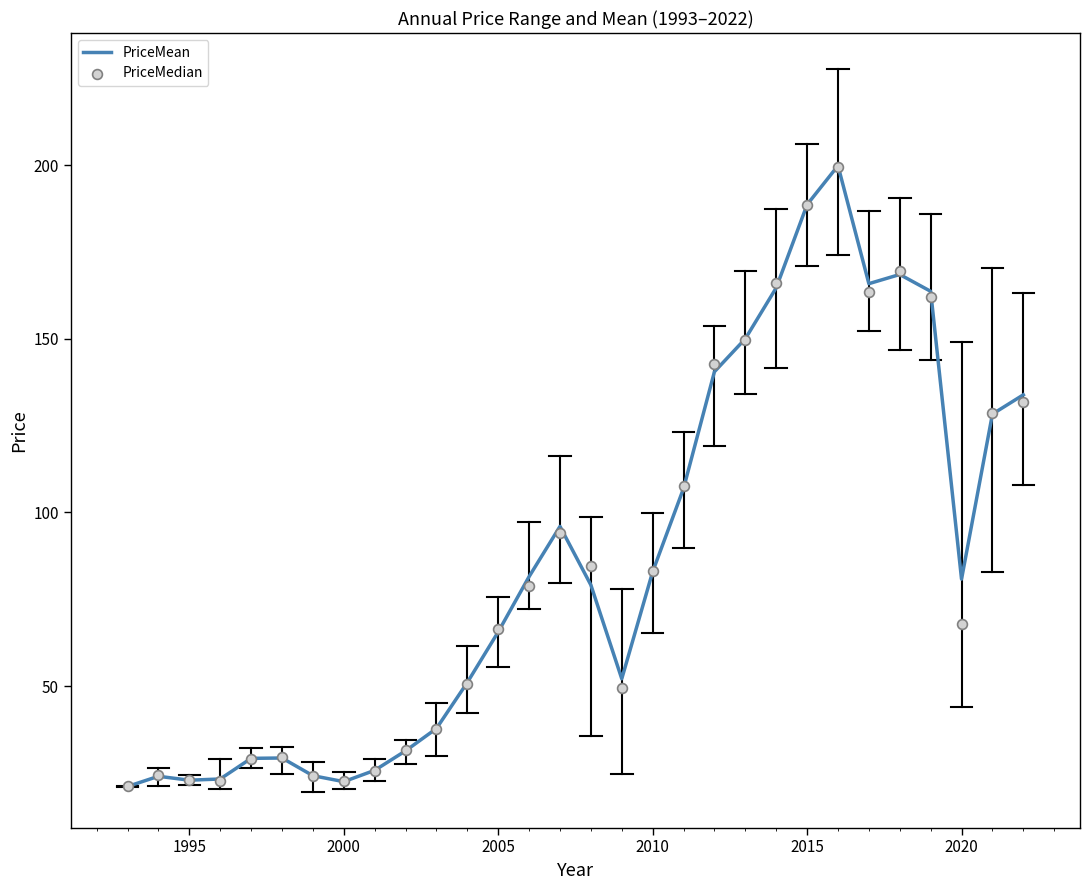

Is the value of PriceMean at 10 greater than the value of PriceMedian at 28?

No